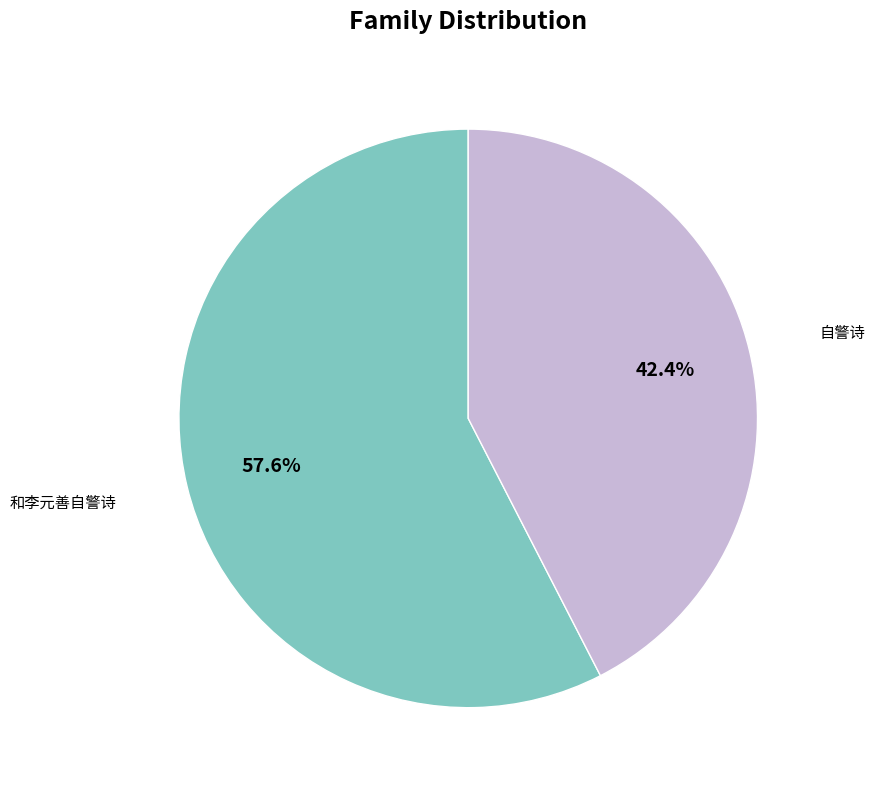

Does any single category account for the majority?

Yes